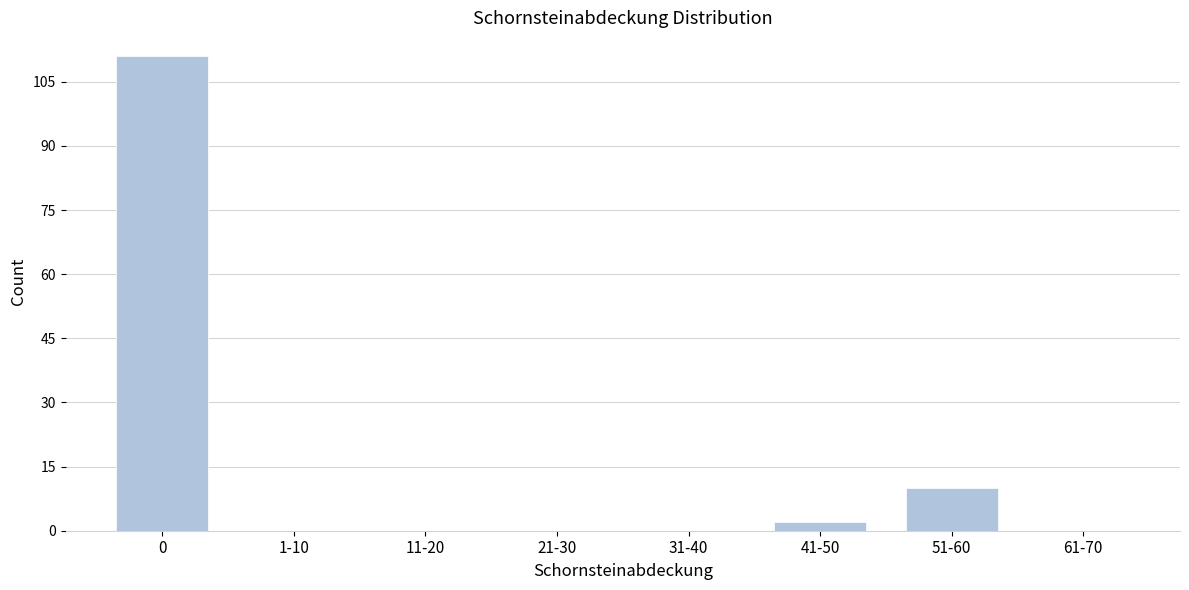

Reading left to right, list all the values displayed in this chart.

0=111	1-10=0	11-20=0	21-30=0	31-40=0	41-50=2	51-60=10	61-70=0